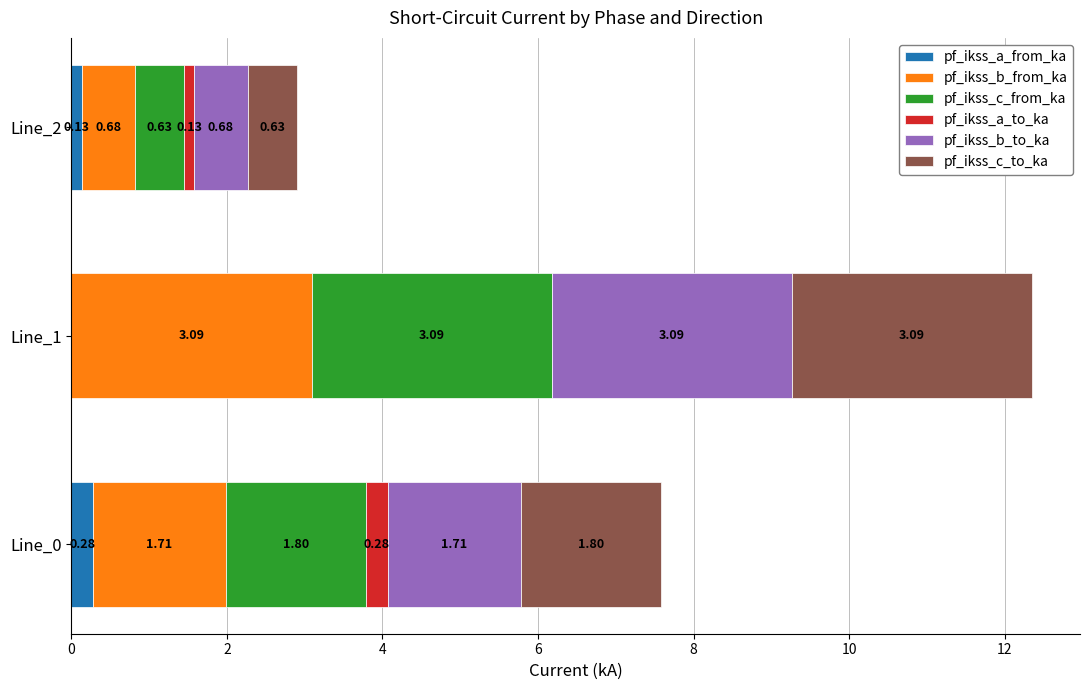

What is the total value across all series at Line_0?

7.6